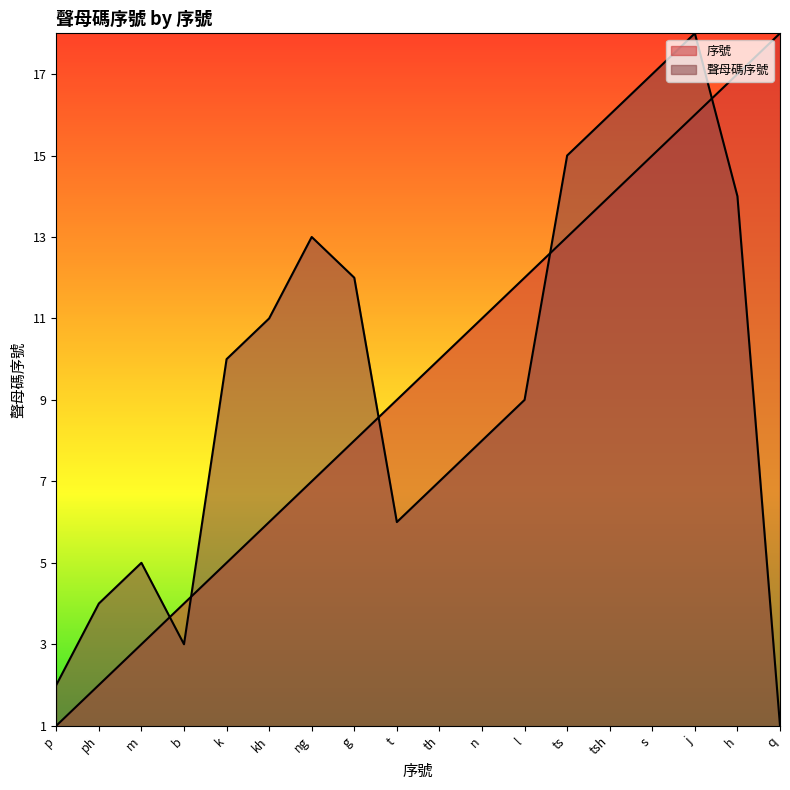

Reading left to right, transcribe all the data shown in this chart.

序號: 1	2	3	4	5	6	7	8	9	10	11	12	13	14	15	16	17	18
聲母碼序號: 2	4	5	3	10	11	13	12	6	7	8	9	15	16	17	18	14	1